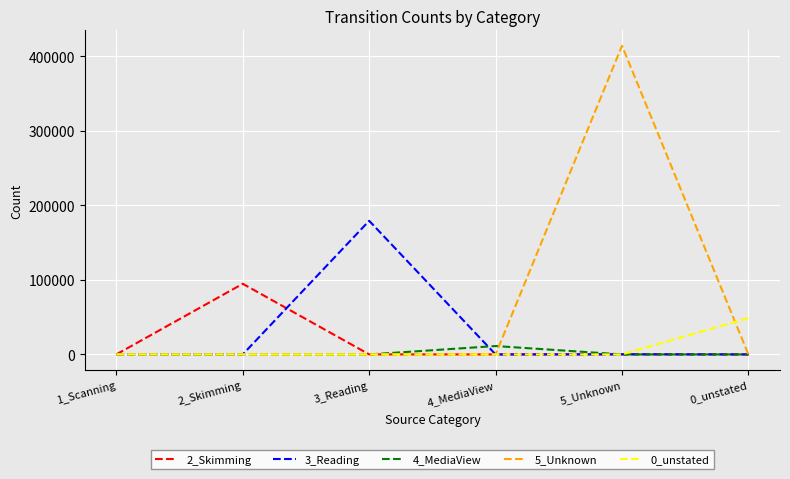

Rank the series by their maximum value, from lowest to highest.

4_MediaView, 0_unstated, 2_Skimming, 3_Reading, 5_Unknown